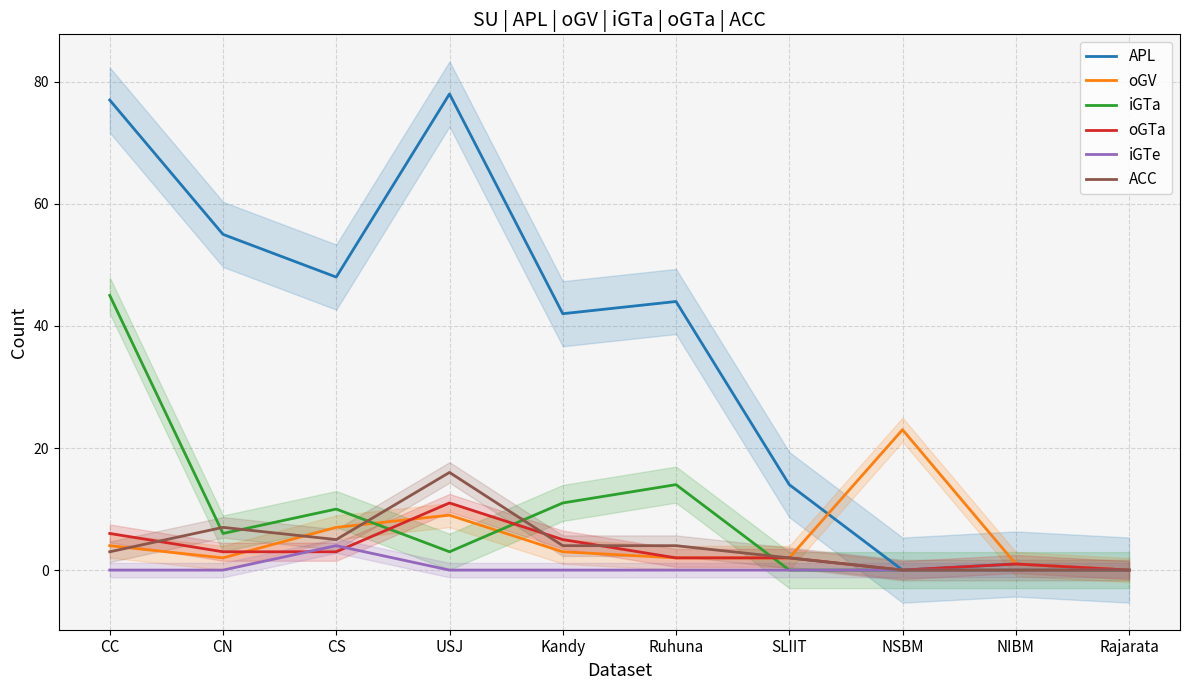

At which category is the sum across all series the highest?

CC